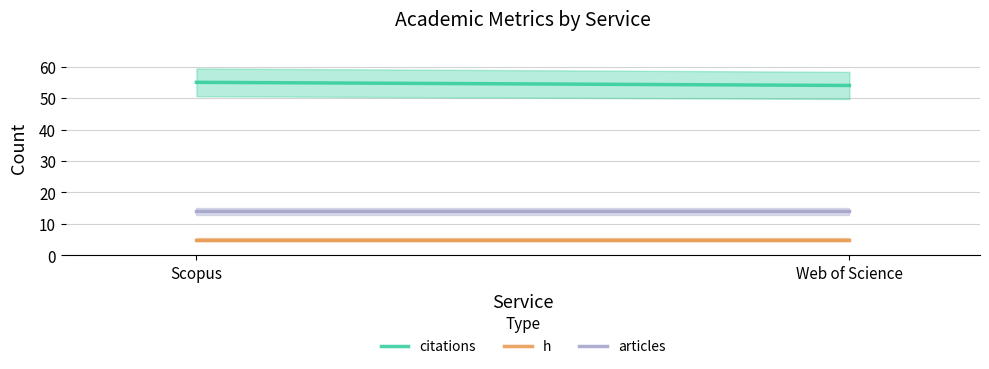

Rank the series by their maximum value, from lowest to highest.

h, articles, citations